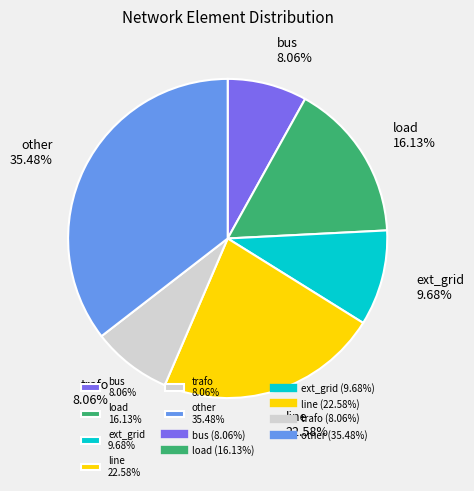

True or false: other accounts for 35% of the total.

True